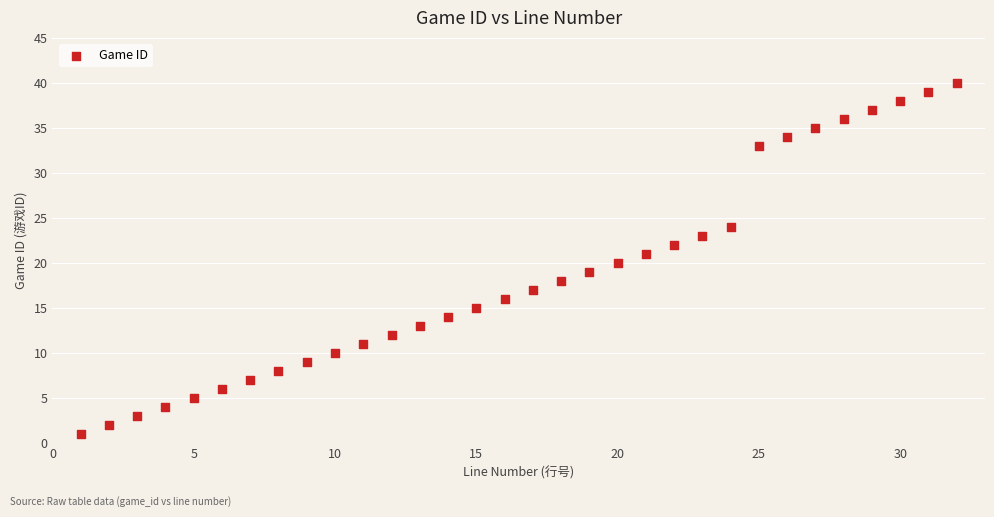

What is the range of Y values (max minus min)?

39